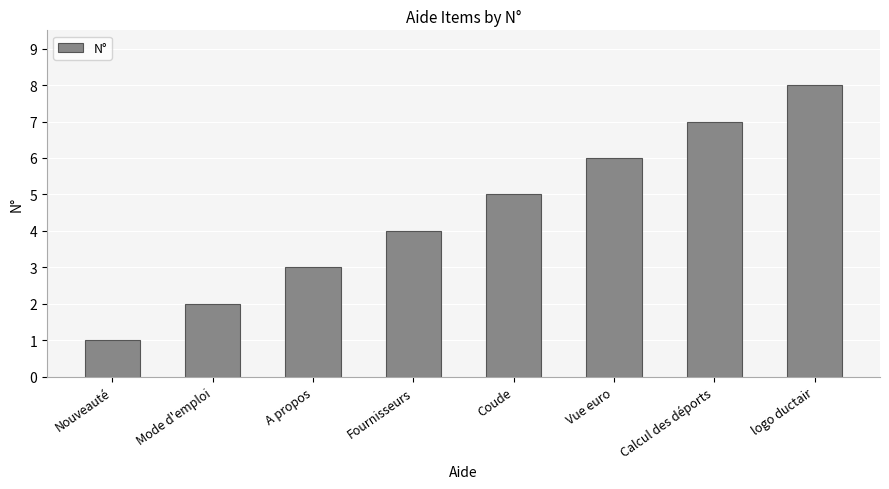

True or false: the data shows 7 at Coude.

False